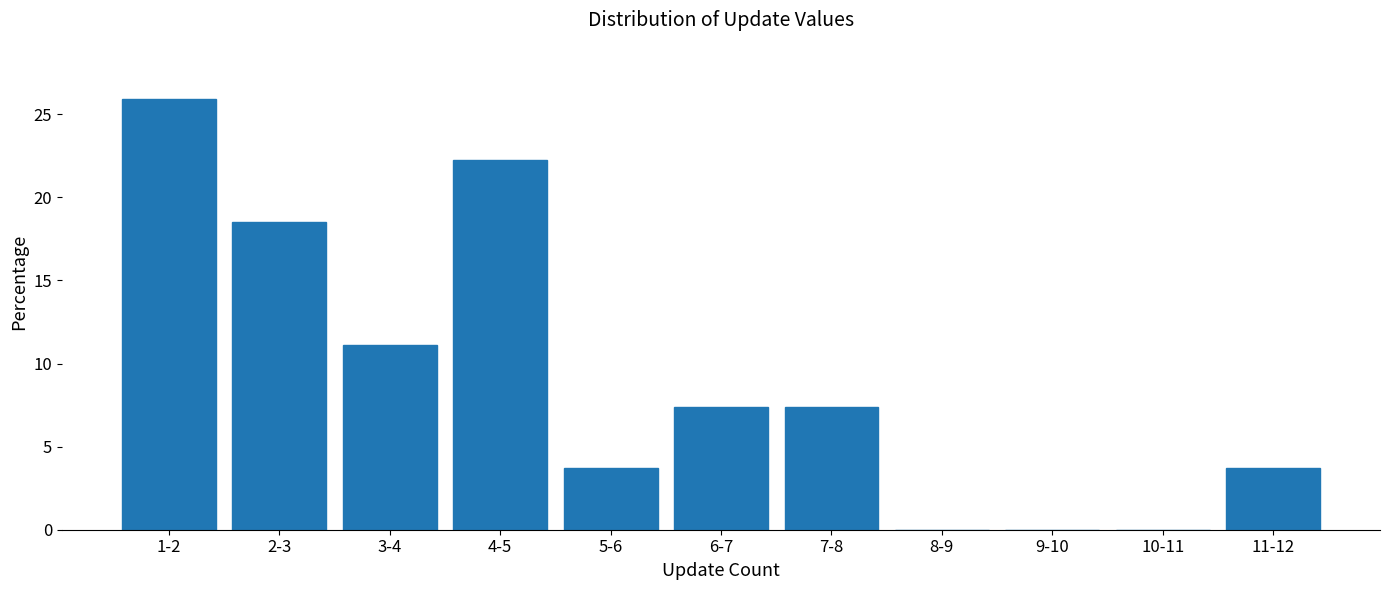

Reading left to right, list all the values displayed in this chart.

1-2=25.9	2-3=18.5	3-4=11.1	4-5=22.2	5-6=3.7	6-7=7.4	7-8=7.4	8-9=0.0	9-10=0.0	10-11=0.0	11-12=3.7